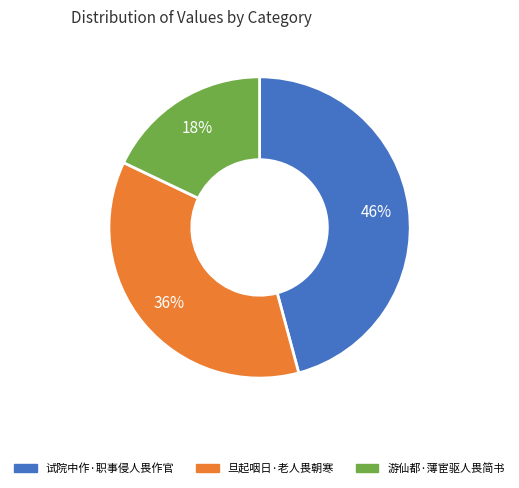

How many segments does this pie chart have?

3